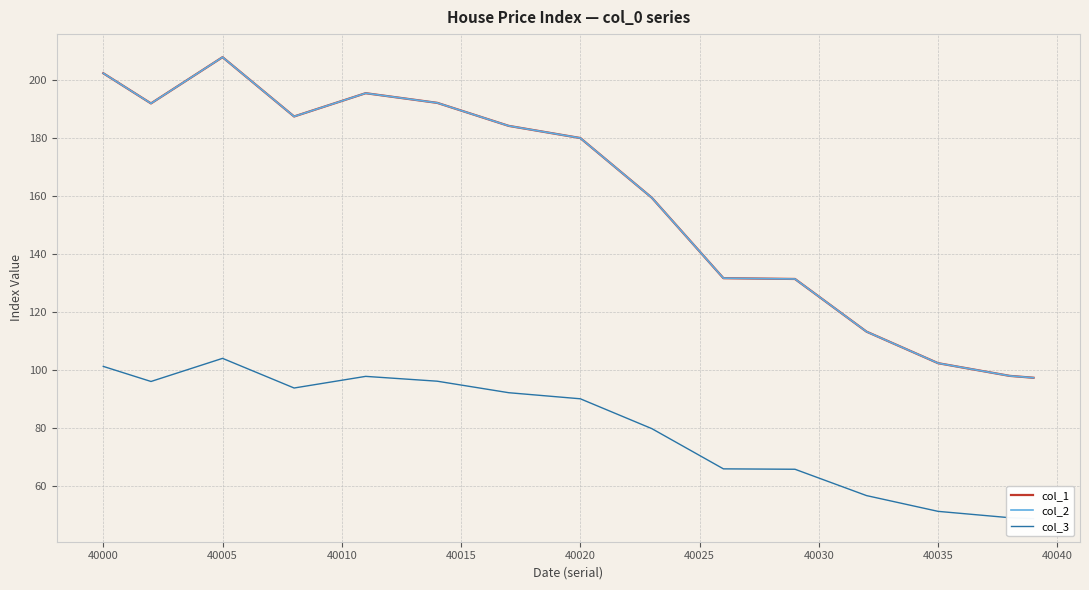

Rank the series by their maximum value, from highest to lowest.

col_1, col_2, col_3